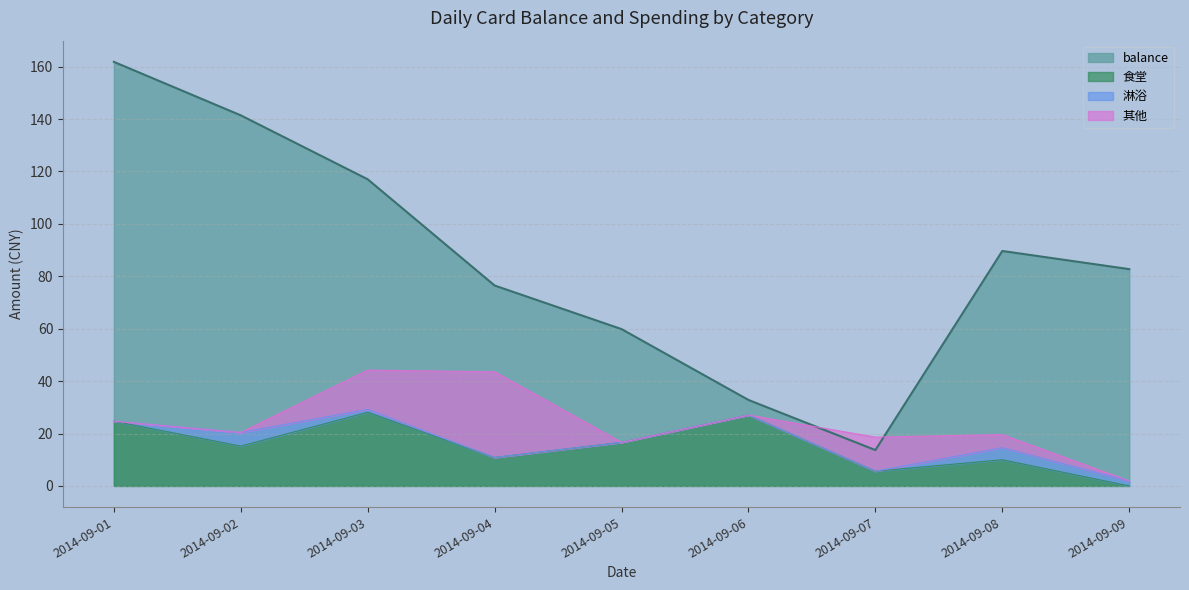

True or false: 食堂 has a value of 10.9 at 2014-09-04.

True